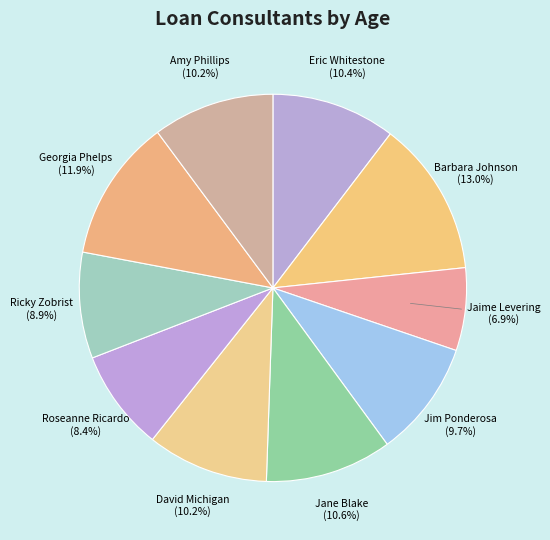

To the nearest percent, what is the combined percentage of Roseanne Ricardo and Georgia Phelps?

20%